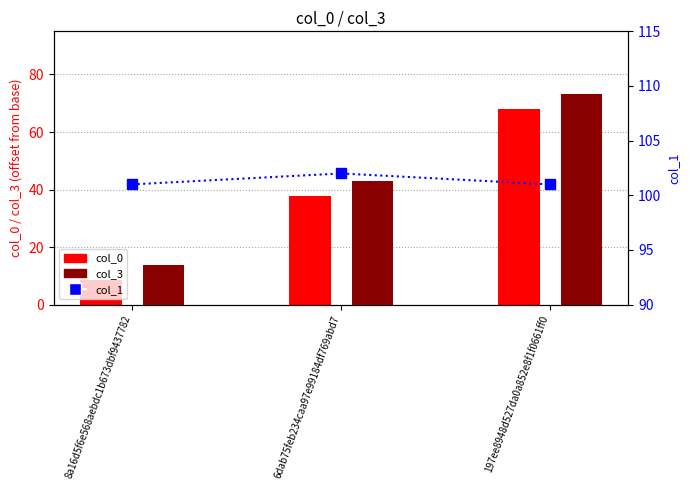

Which series has the largest range (max minus min)?

col_0